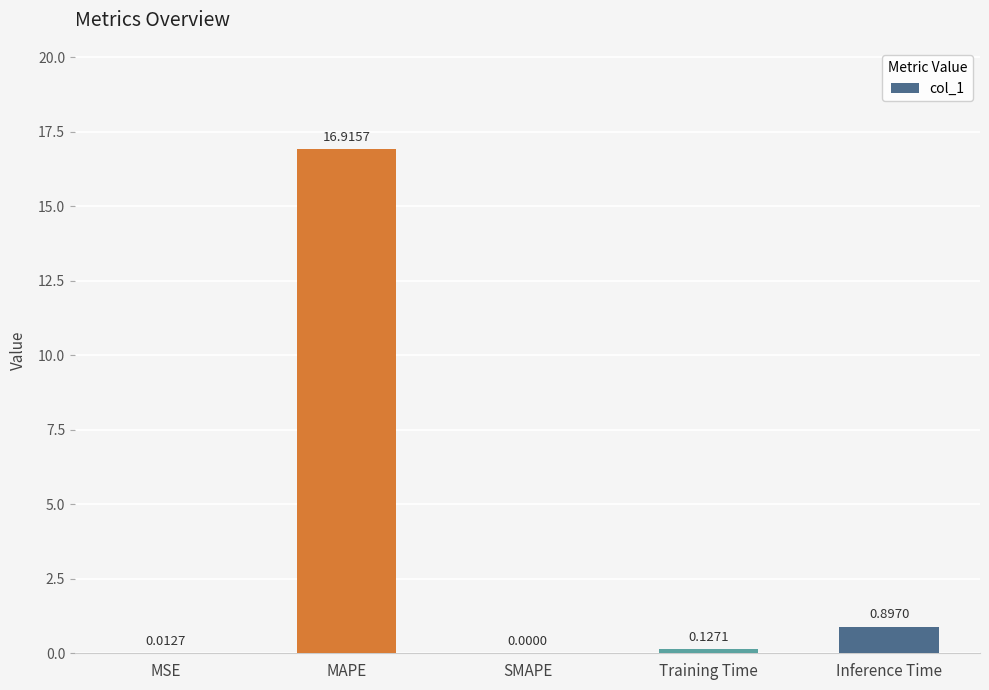

Between MSE and MAPE, which is larger?

MAPE